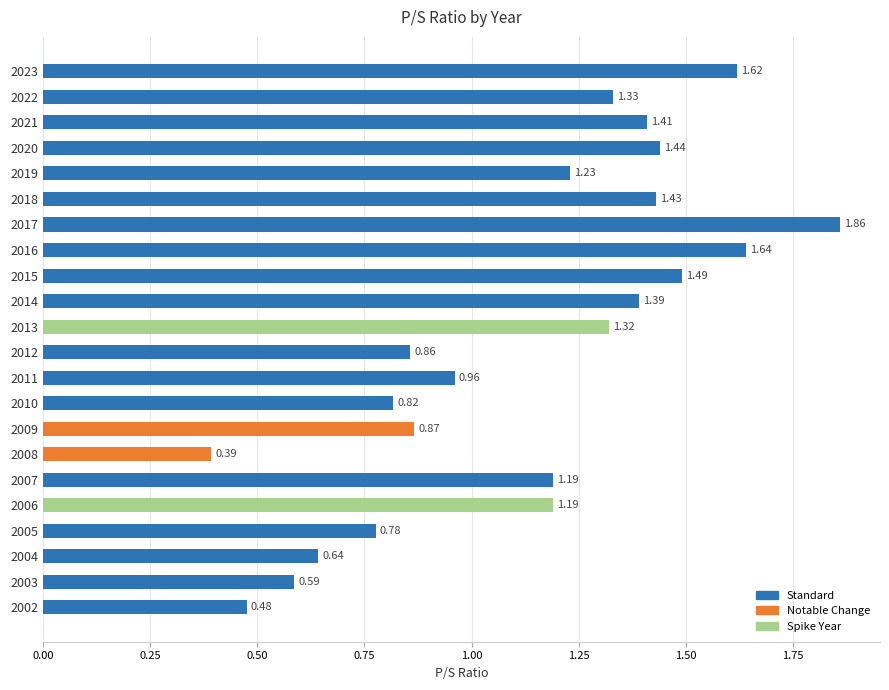

Between 2022 and 2010, which is larger?

2022